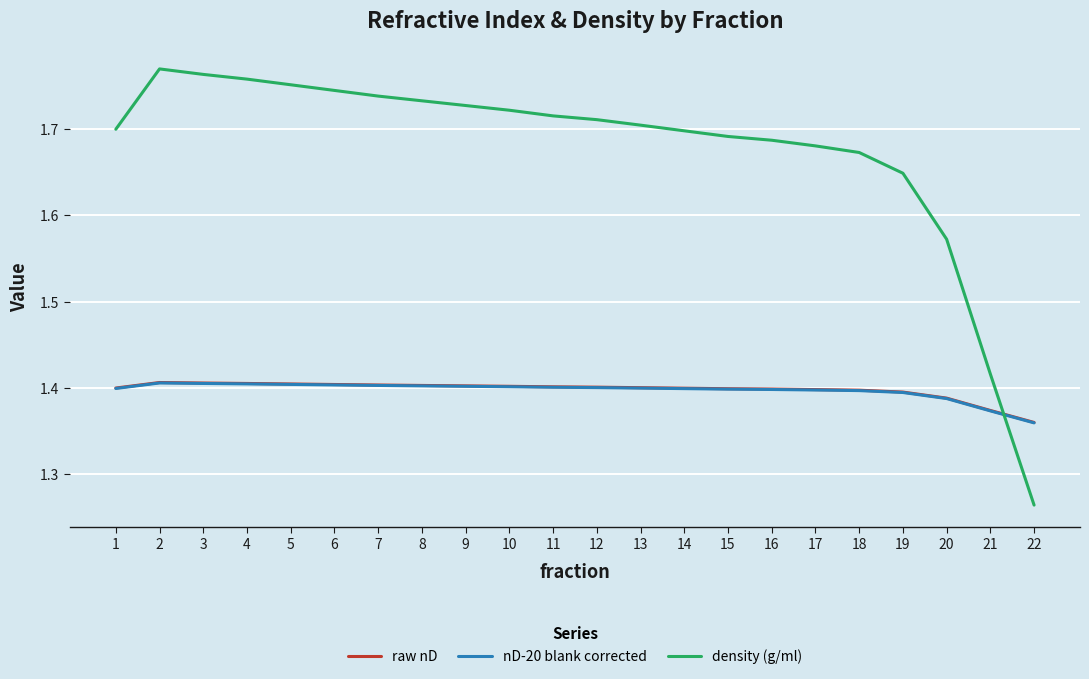

How many times do density (g/ml) and raw nD cross each other?

1